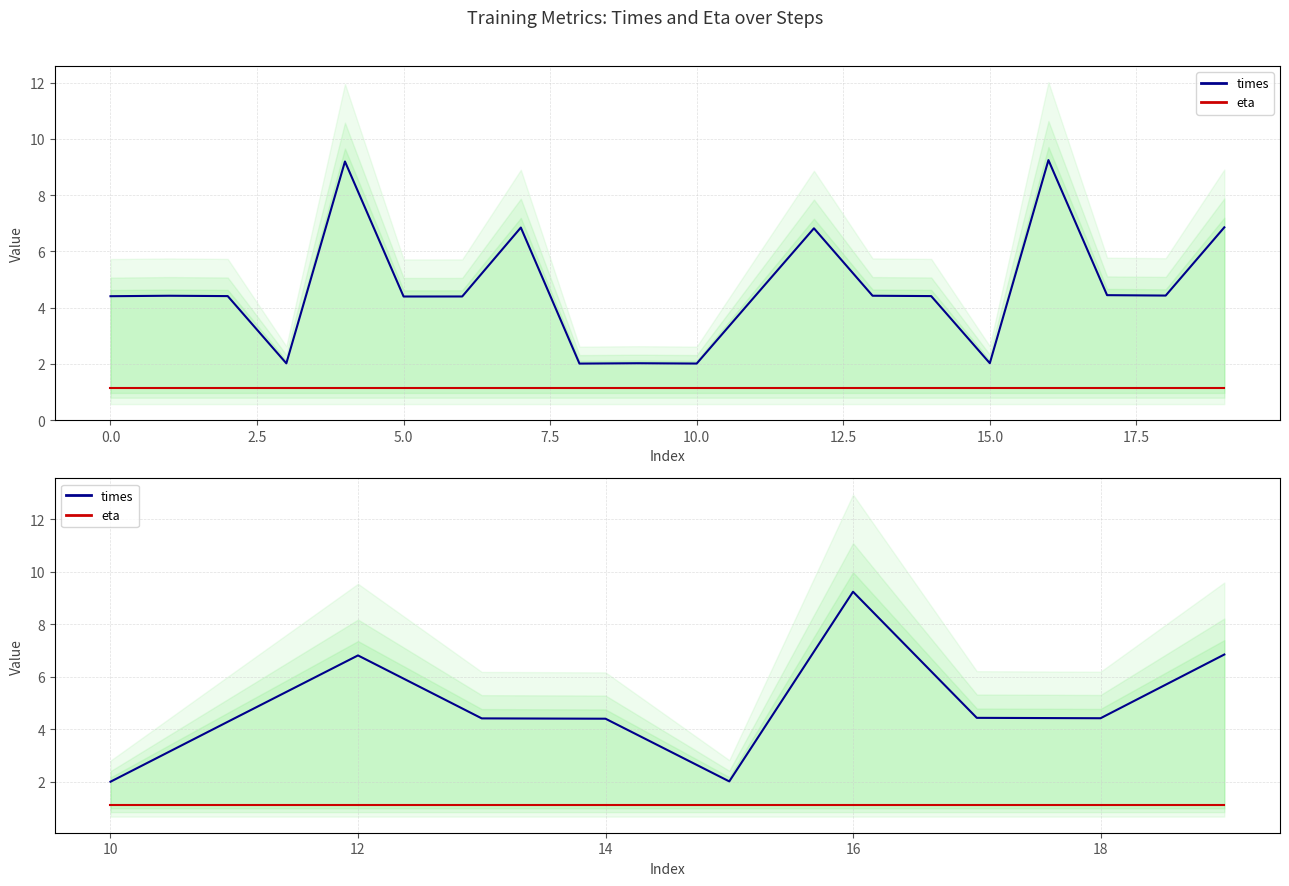

True or false: times and eta cross at least once.

False